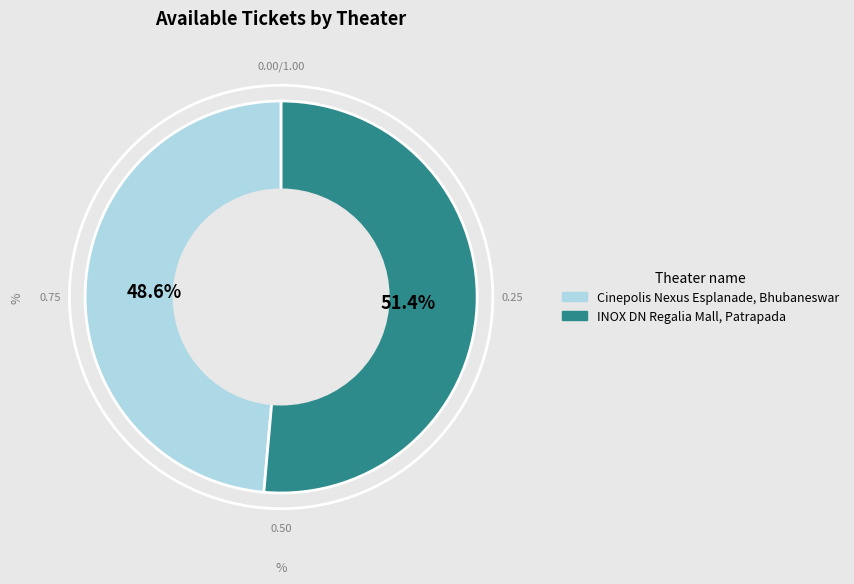

Does any single category account for the majority?

Yes